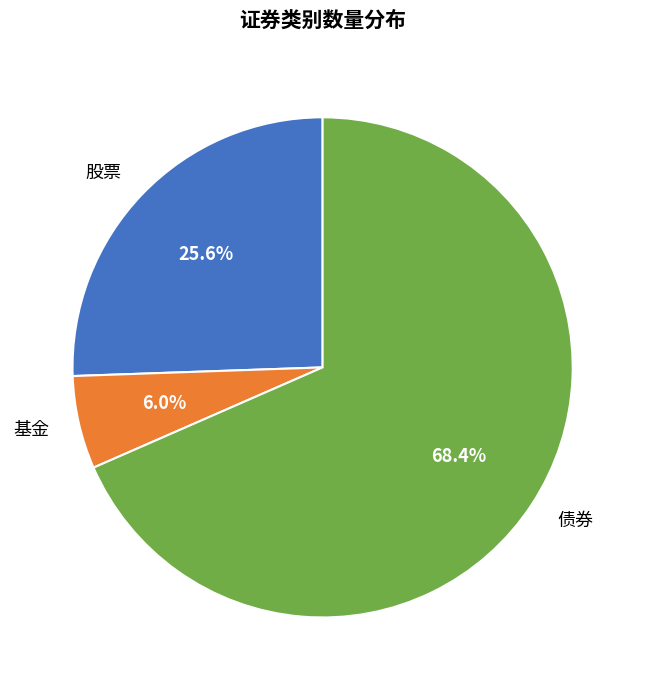

Rank the categories by value from highest to lowest.

债券, 股票, 基金